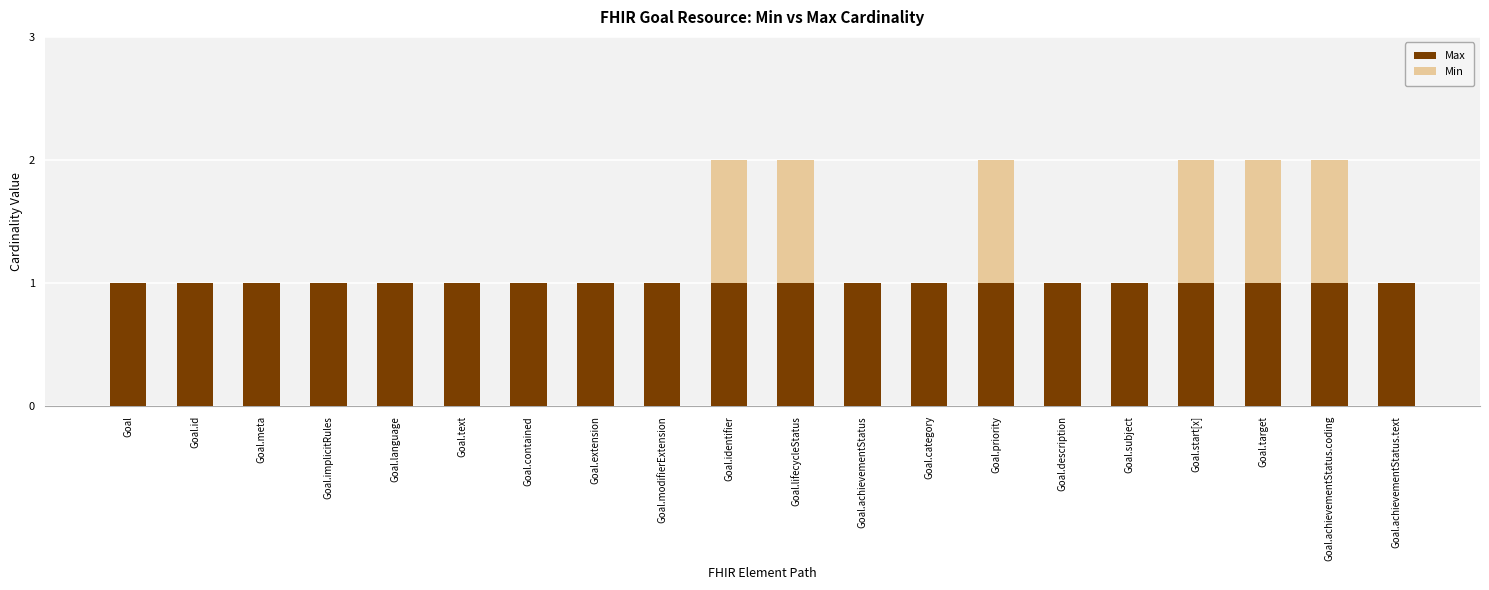

What is the sum of all Max values?

20